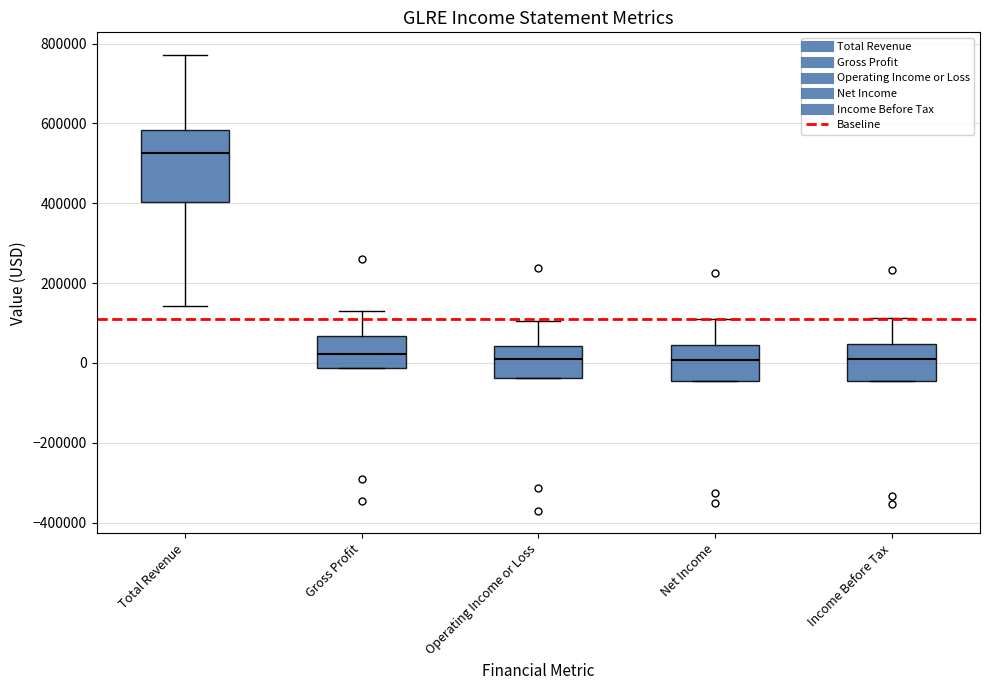

Reading left to right, read every box against the y-axis: the position of its median line, the range the box covers, and the ends of its whiskers. The values are not printed on the chart, so give them approximately, as read against the axis.

Total Revenue: median 520000, box 400000 to 580000, whiskers 140000 to 780000
Gross Profit: median 20000, box -20000 to 60000, whiskers -20000 to 120000
Operating Income or Loss: median 0, box -40000 to 40000, whiskers -40000 to 100000
Net Income: median 0, box -40000 to 40000, whiskers -40000 to 100000
Income Before Tax: median 0, box -40000 to 40000, whiskers -40000 to 120000